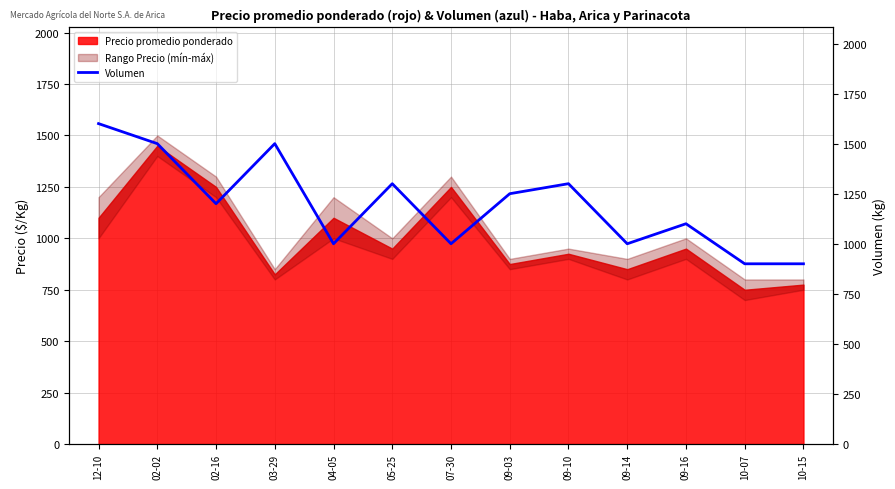

True or false: the data shows 1600 at 12-10.

True